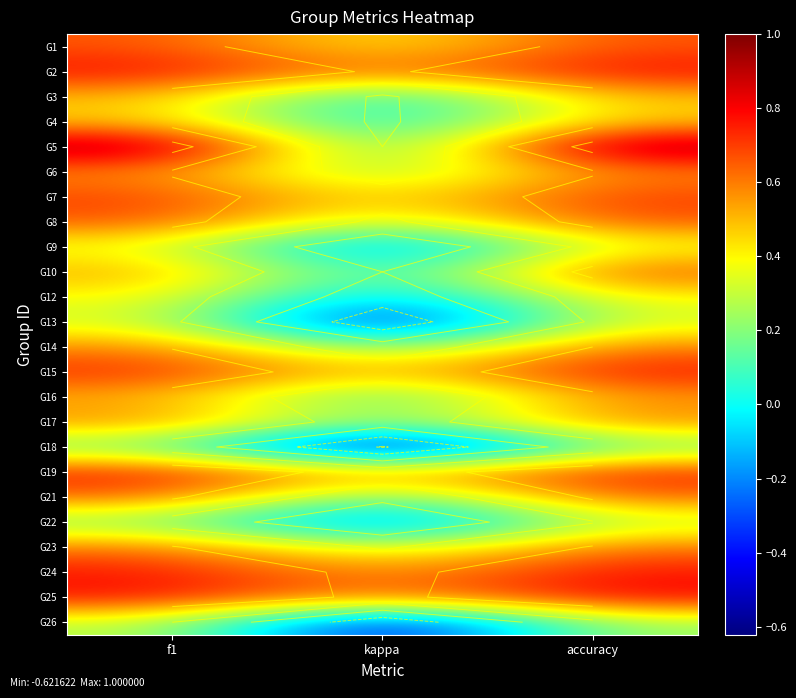

Between accuracy and kappa, which is larger?

accuracy